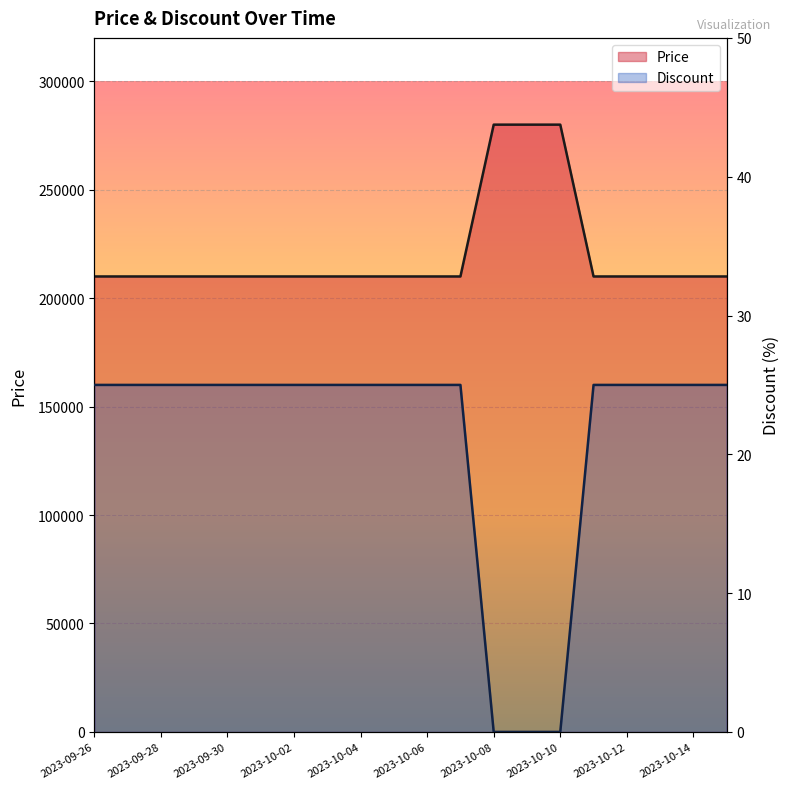

At how many categories does at least one series exceed 200491?

20